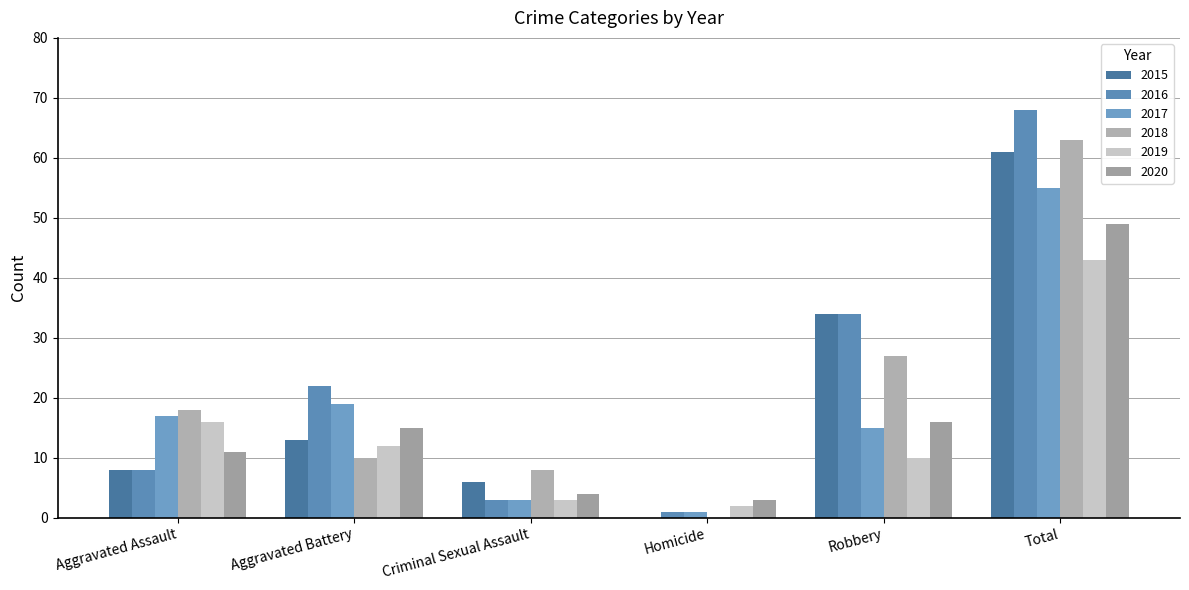

What are all the series names shown in the legend?

2015, 2016, 2017, 2018, 2019, 2020